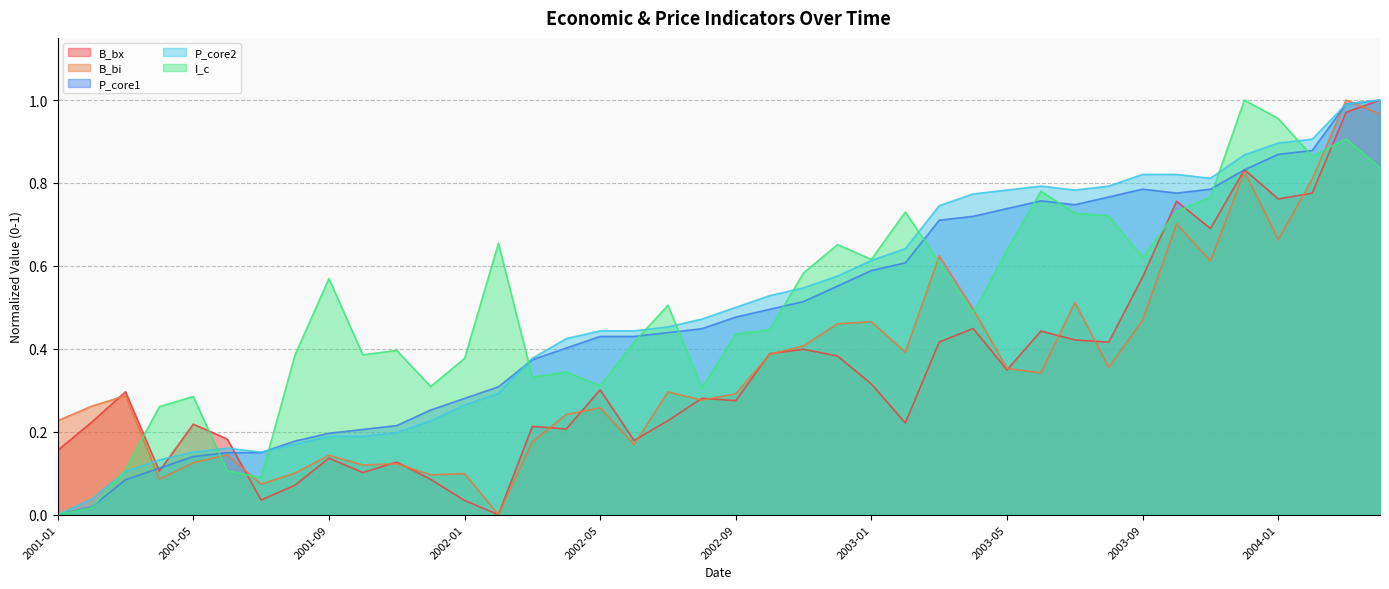

List the series in order of their peak value, lowest first.

B_bx, B_bi, P_core1, P_core2, I_c